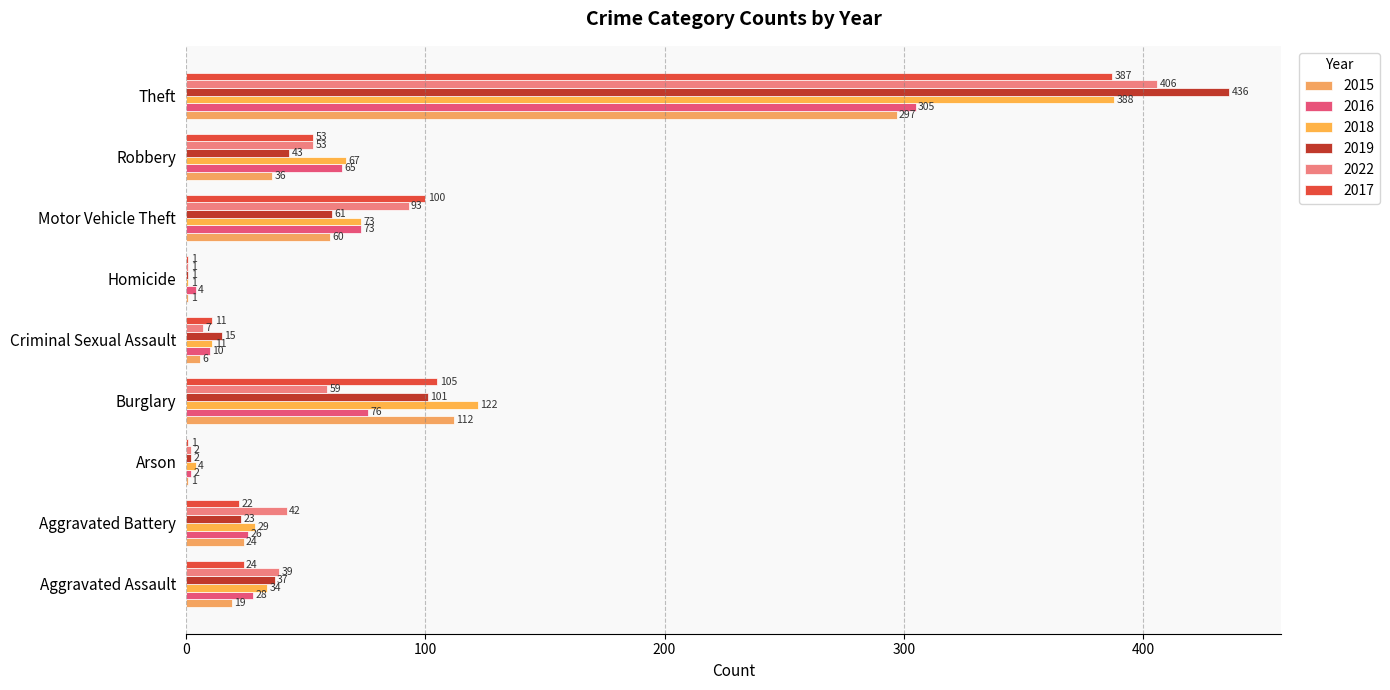

How many series are shown in this chart?

6